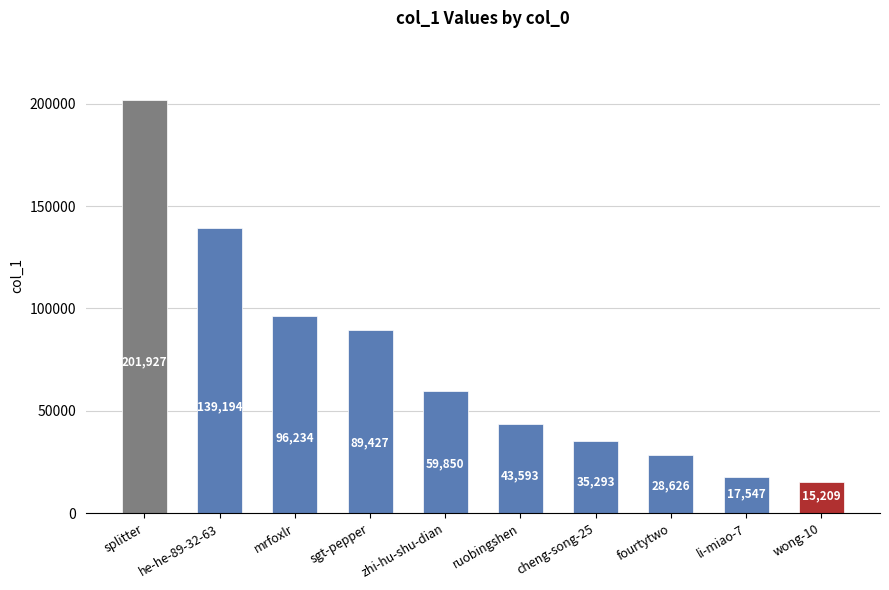

Is it true that the value at fourtytwo is 17736?

False